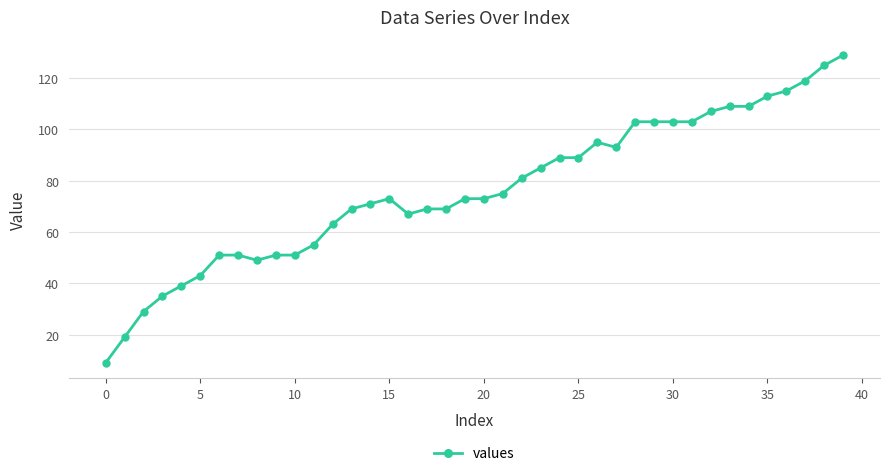

What is the minimum value shown in the chart?

9